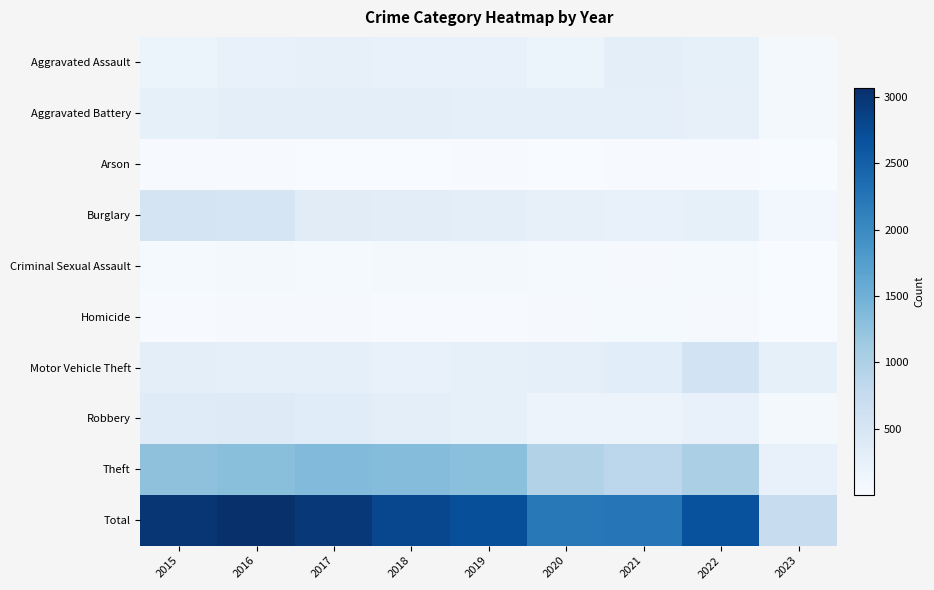

Between 2015 and 2016, which series saw the biggest shift?

Total